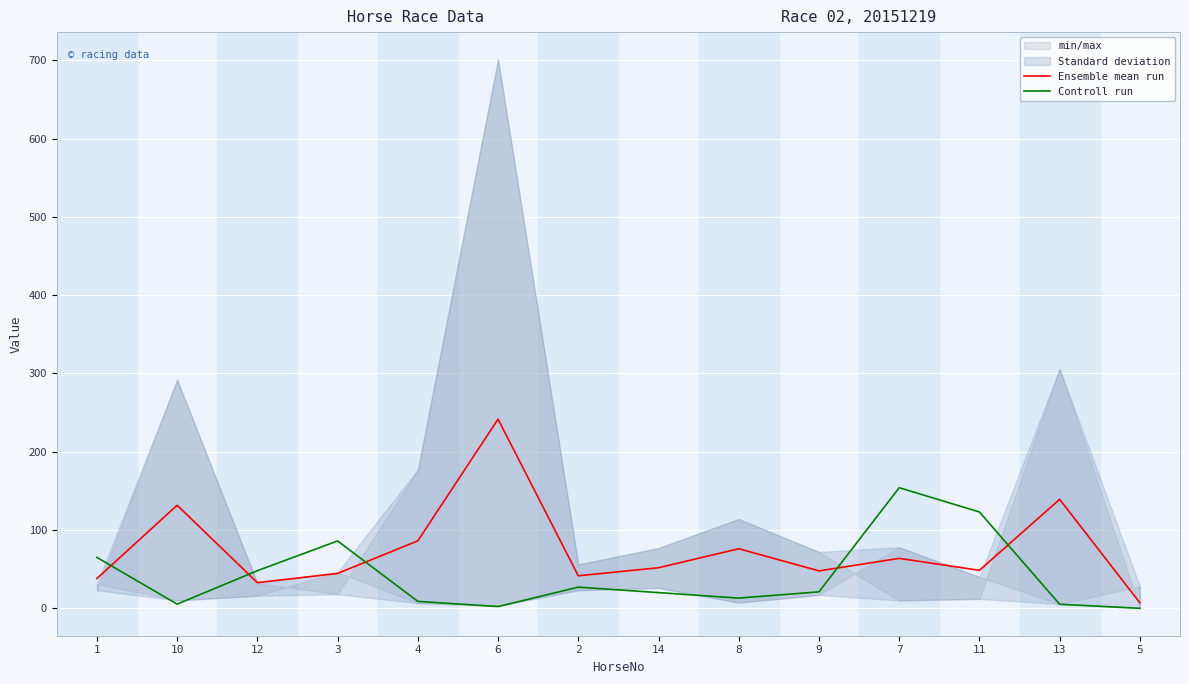

True or false: Controll run has a value of 26.1 at 11.

False